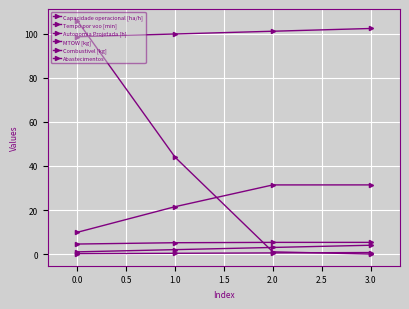

At which category does the chart reach its minimum across all series?

3.0